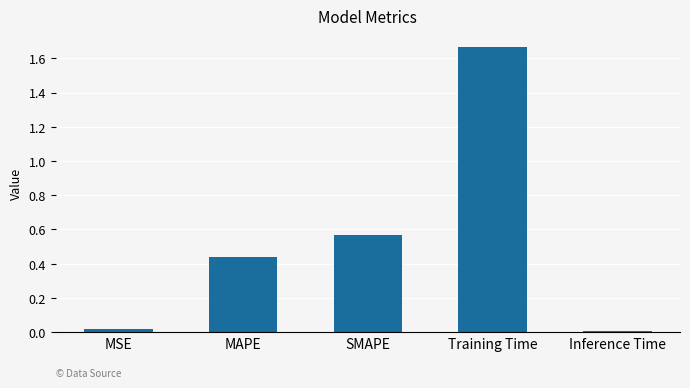

Count the number of data series in this chart.

1